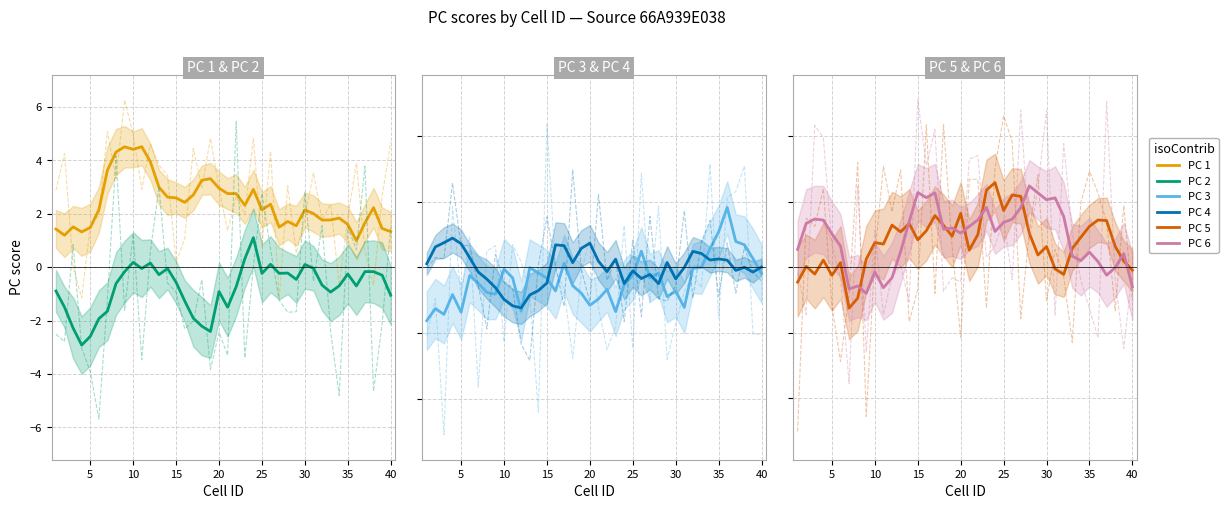

At how many categories does at least one series exceed -1?

40